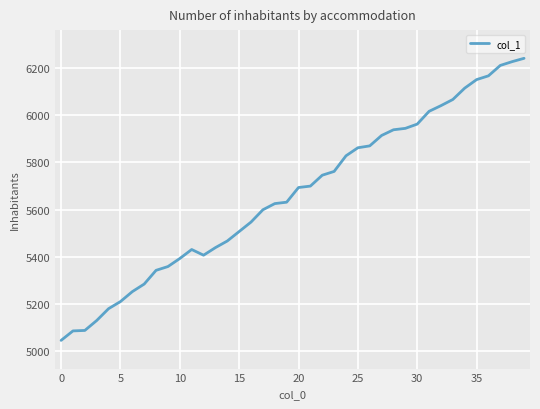

What is the greatest value displayed?

6239